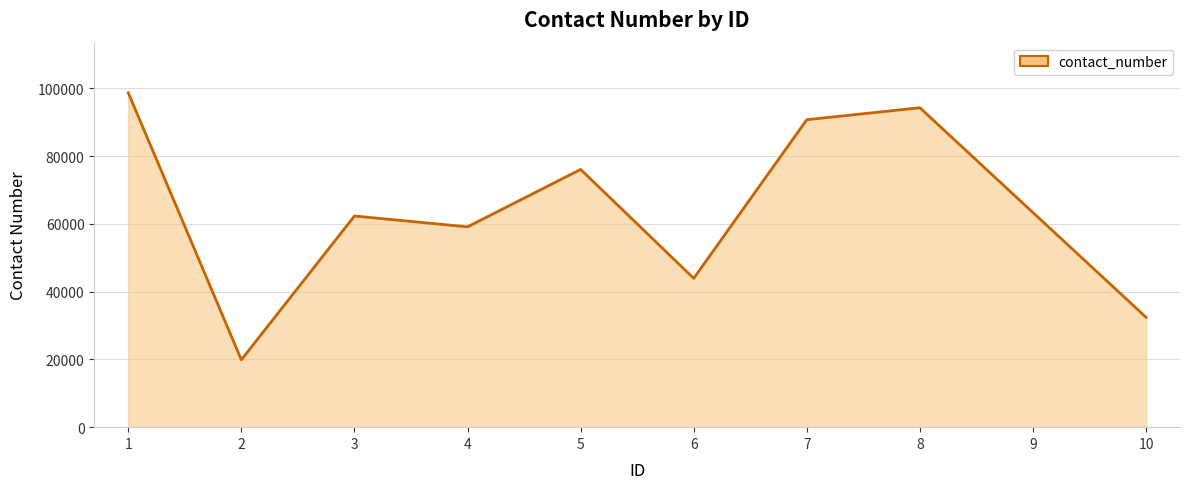

What is the difference between the values at 6 and 4?

15196